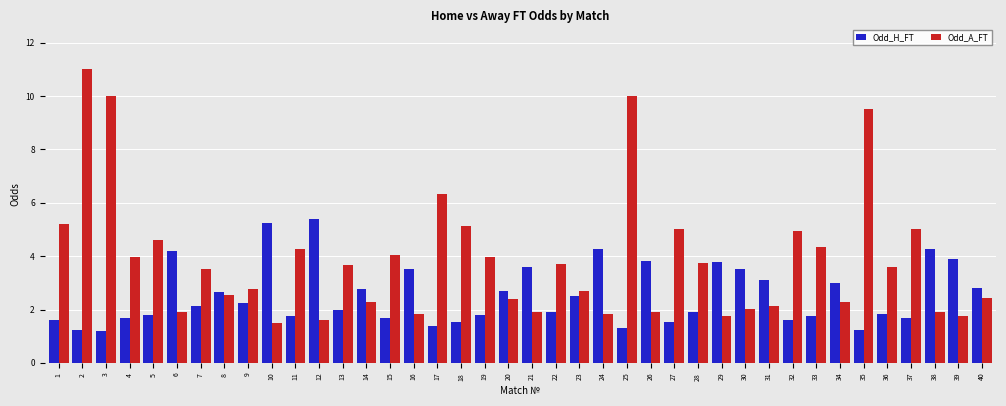

What is the minimum value for Odd_H_FT?

1.2